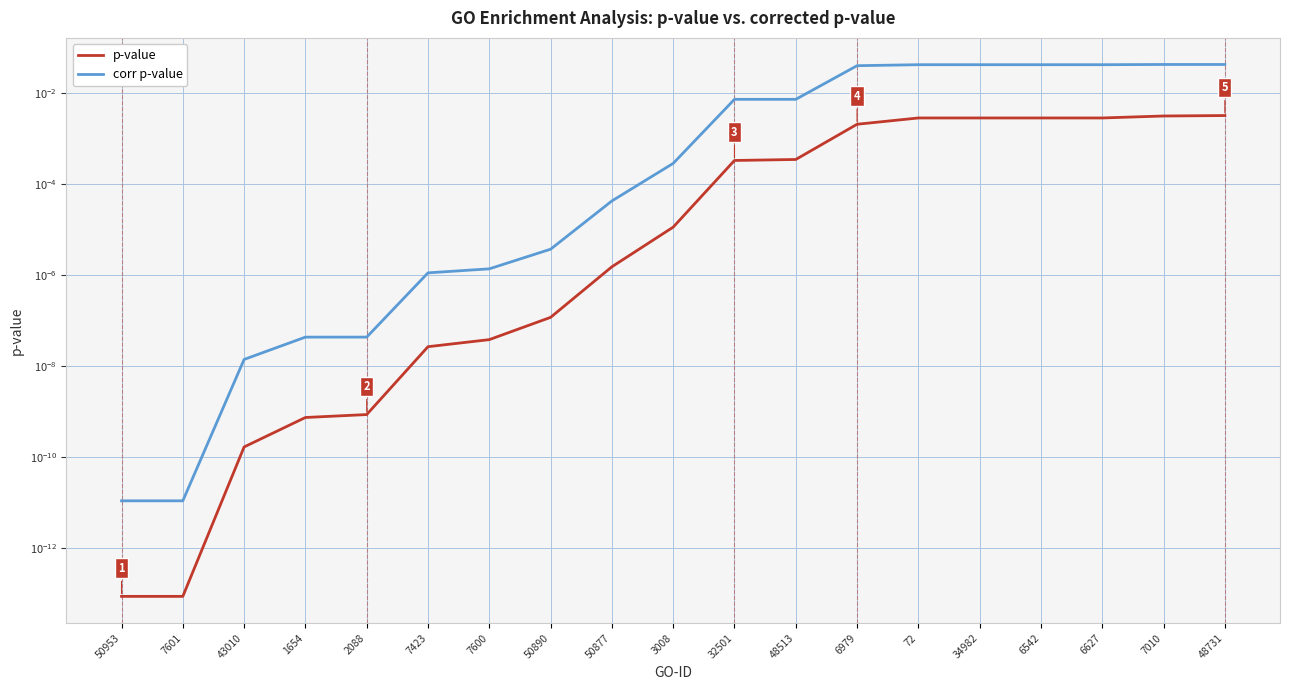

What position from the right is 72?

6